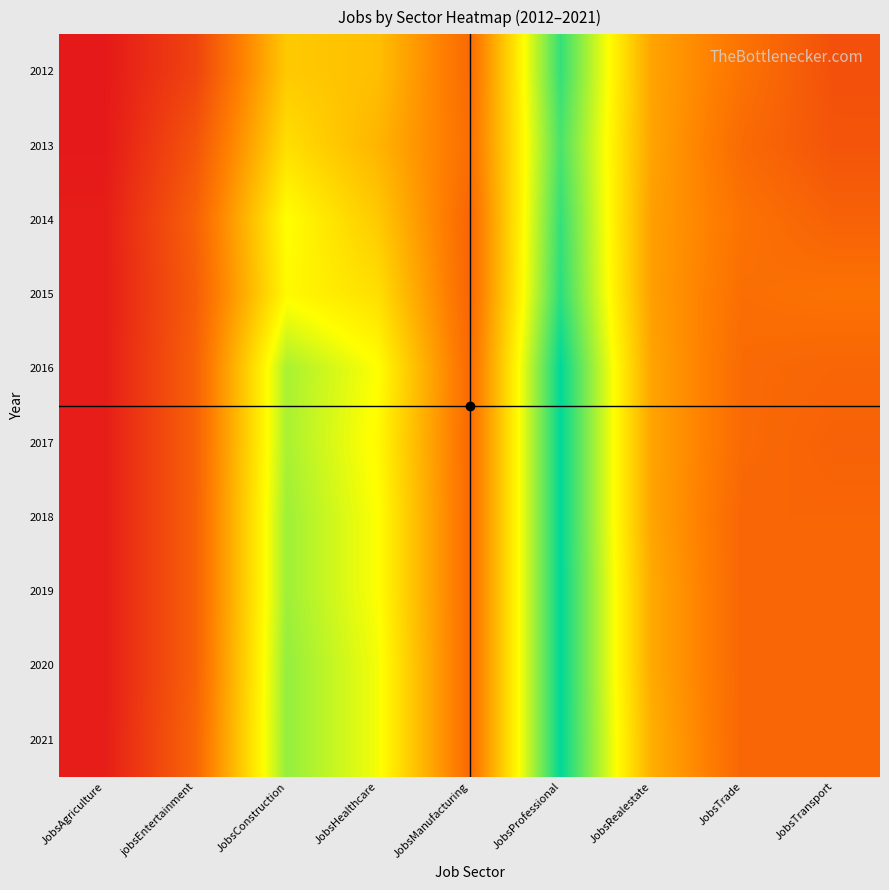

Reading right to left, extract all data points from this chart.

2012: JobsTransport=17	JobsTrade=25	JobsRealestate=35	JobsProfessional=71	JobsManufacturing=23	JobsHealthcare=40	JobsConstruction=42	jobsEntertainment=14	JobsAgriculture=4
2013: JobsTransport=18	JobsTrade=23	JobsRealestate=35	JobsProfessional=69	JobsManufacturing=24	JobsHealthcare=38	JobsConstruction=46	jobsEntertainment=18	JobsAgriculture=4
2014: JobsTransport=21	JobsTrade=25	JobsRealestate=34	JobsProfessional=71	JobsManufacturing=22	JobsHealthcare=42	JobsConstruction=52	jobsEntertainment=21	JobsAgriculture=5
2015: JobsTransport=25	JobsTrade=24	JobsRealestate=34	JobsProfessional=72	JobsManufacturing=22	JobsHealthcare=46	JobsConstruction=51	jobsEntertainment=20	JobsAgriculture=5
2016: JobsTransport=22	JobsTrade=23	JobsRealestate=35	JobsProfessional=76	JobsManufacturing=23	JobsHealthcare=52	JobsConstruction=60	jobsEntertainment=21	JobsAgriculture=5
2017: JobsTransport=21	JobsTrade=23	JobsRealestate=35	JobsProfessional=76	JobsManufacturing=23	JobsHealthcare=51	JobsConstruction=60	jobsEntertainment=21	JobsAgriculture=5
2018: JobsTransport=22	JobsTrade=22	JobsRealestate=35	JobsProfessional=76	JobsManufacturing=23	JobsHealthcare=52	JobsConstruction=61	jobsEntertainment=21	JobsAgriculture=5
2019: JobsTransport=22	JobsTrade=22	JobsRealestate=36	JobsProfessional=76	JobsManufacturing=23	JobsHealthcare=52	JobsConstruction=61	jobsEntertainment=21	JobsAgriculture=5
2020: JobsTransport=22	JobsTrade=22	JobsRealestate=36	JobsProfessional=76	JobsManufacturing=23	JobsHealthcare=53	JobsConstruction=62	jobsEntertainment=21	JobsAgriculture=5
2021: JobsTransport=22	JobsTrade=22	JobsRealestate=37	JobsProfessional=76	JobsManufacturing=23	JobsHealthcare=53	JobsConstruction=62	jobsEntertainment=22	JobsAgriculture=5